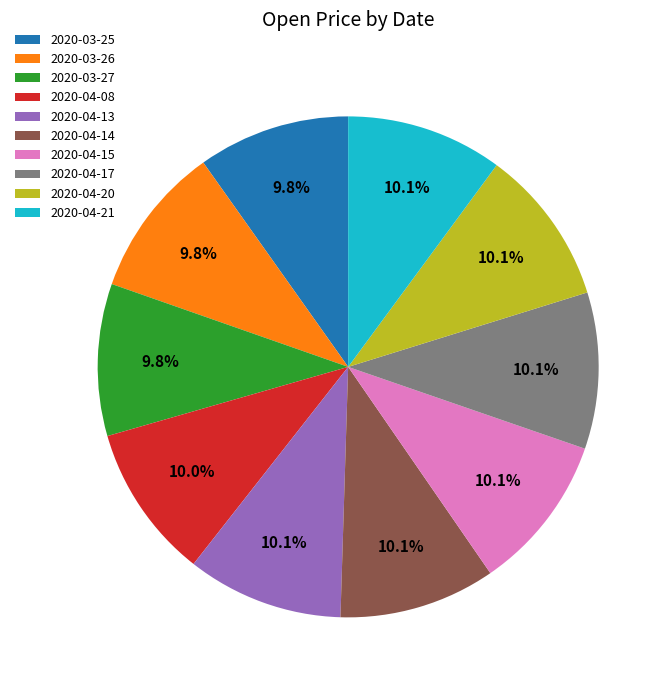

To the nearest percent, what is the combined percentage of 2020-03-26 and 2020-04-14?

20%